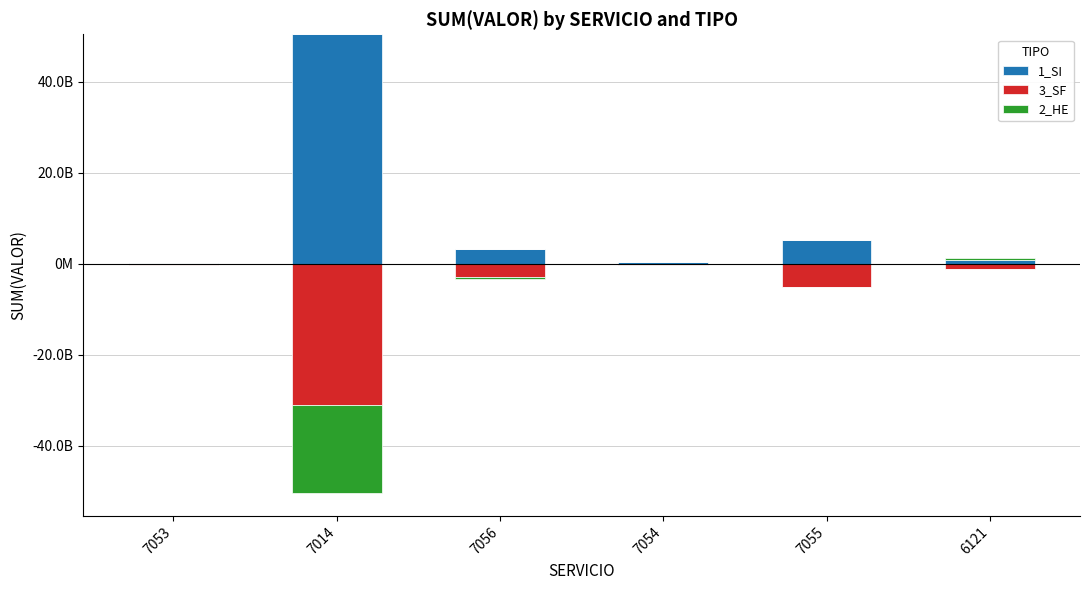

At how many categories does at least one series exceed 21076748654?

1